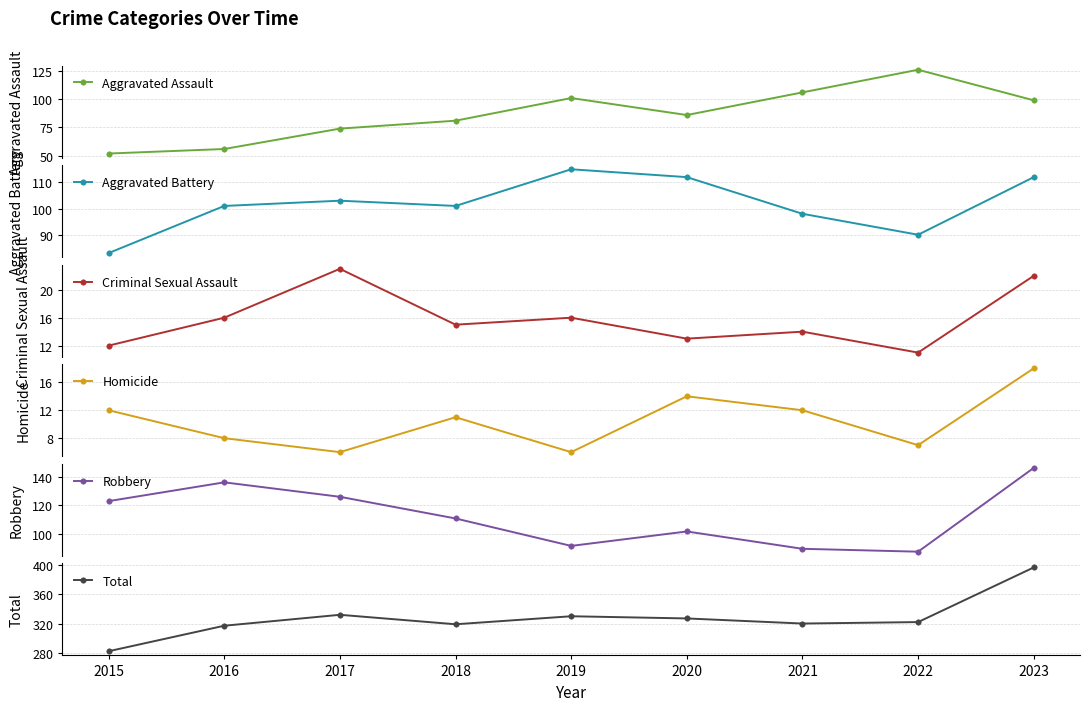

Reading left to right, extract all data points from this chart.

Aggravated Assault: 52	56	74	81	101	86	106	126	99
Aggravated Battery: 83	101	103	101	115	112	98	90	112
Criminal Sexual Assault: 12	16	23	15	16	13	14	11	22
Homicide: 12	8	6	11	6	14	12	7	18
Robbery: 123	136	126	111	92	102	90	88	146
Total: 282	317	332	319	330	327	320	322	397